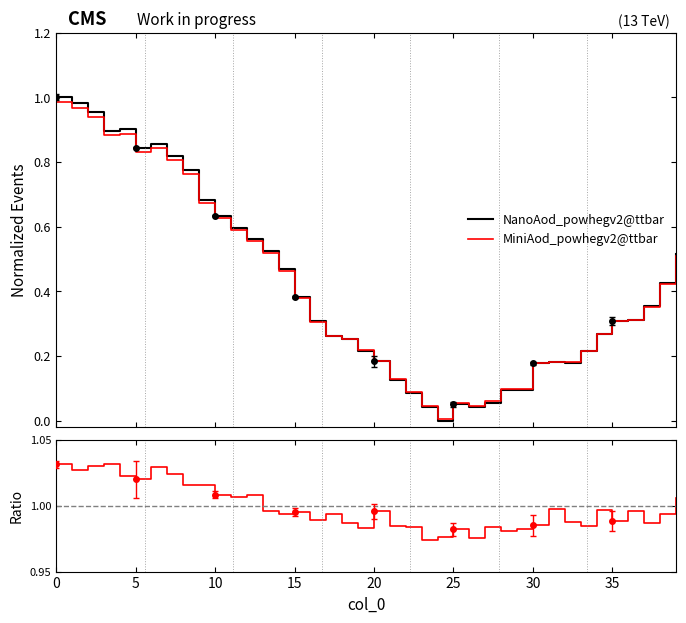

At how many categories does at least one series exceed 0?

40